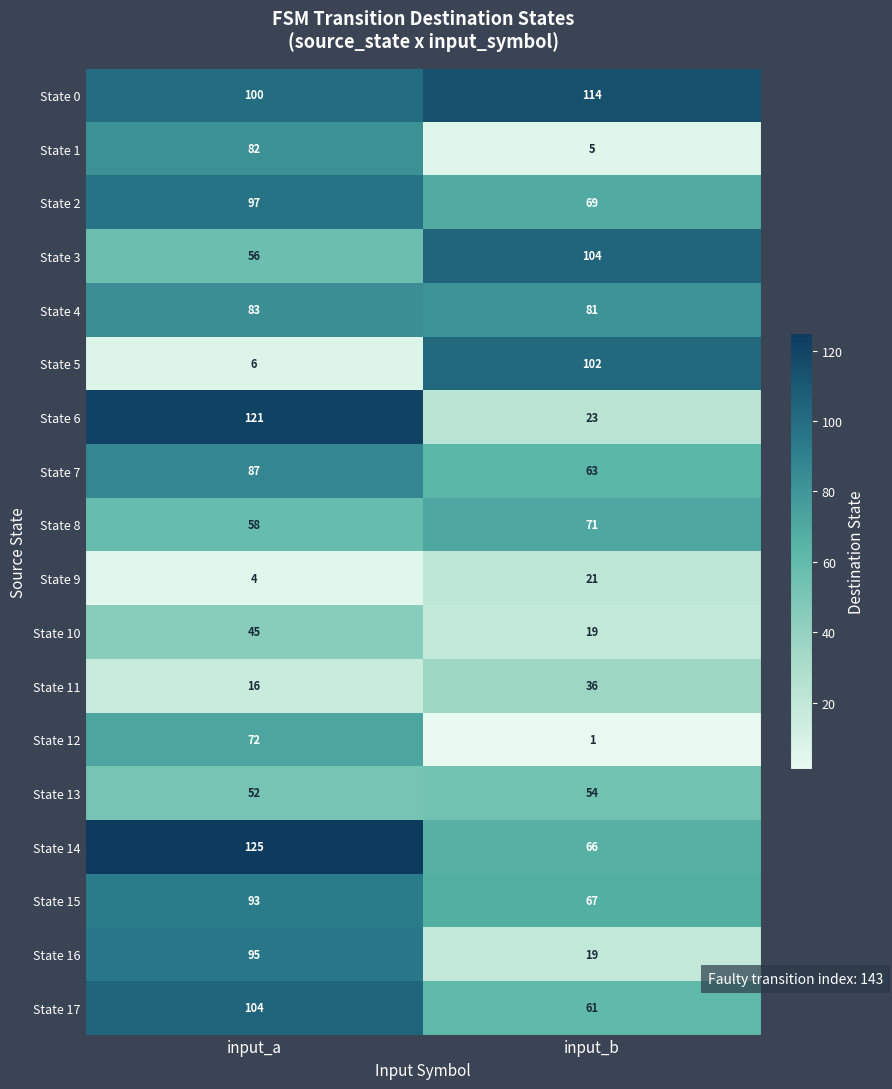

What is the spread (max minus min) of values at input_a?

121